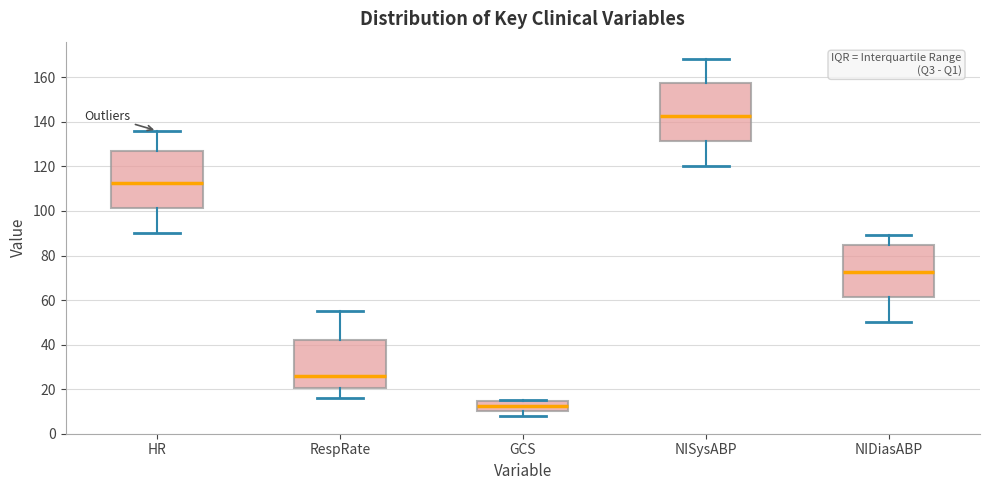

Which box has the lowest median line?

GCS